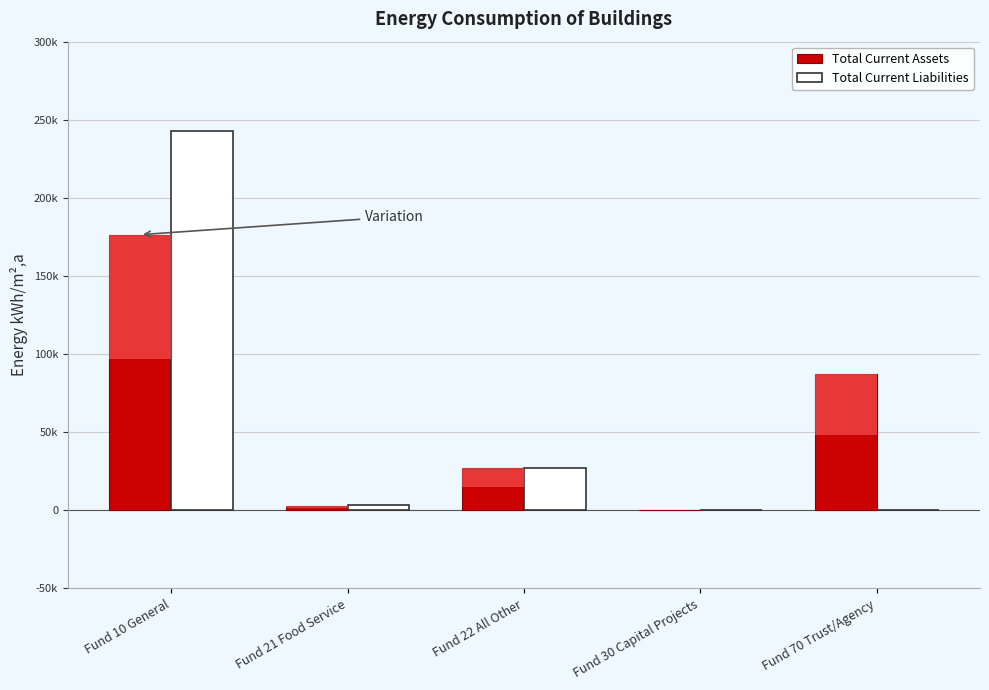

Reading left to right, list all the values displayed in this chart.

Total Current Assets: 176450.7	3079.3	26982.2	0.0	87113.4
Total Current Liabilities: 243088.5	3541.7	26982.2	0.0	0.0